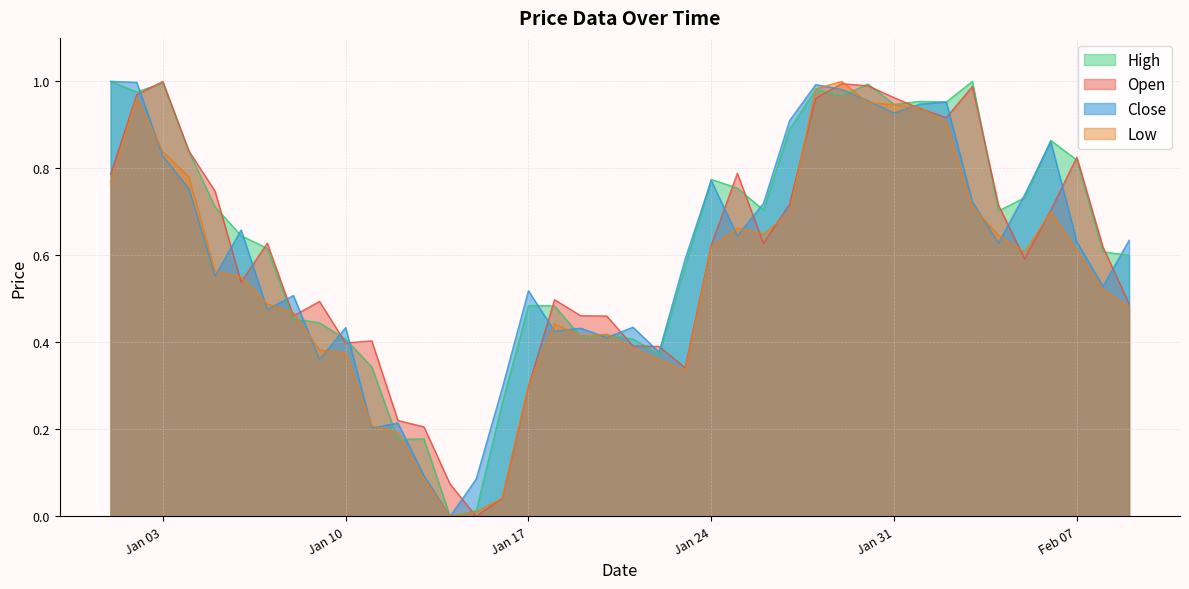

Which series changed the most between 2023-01-15 and 2023-01-28?

Low